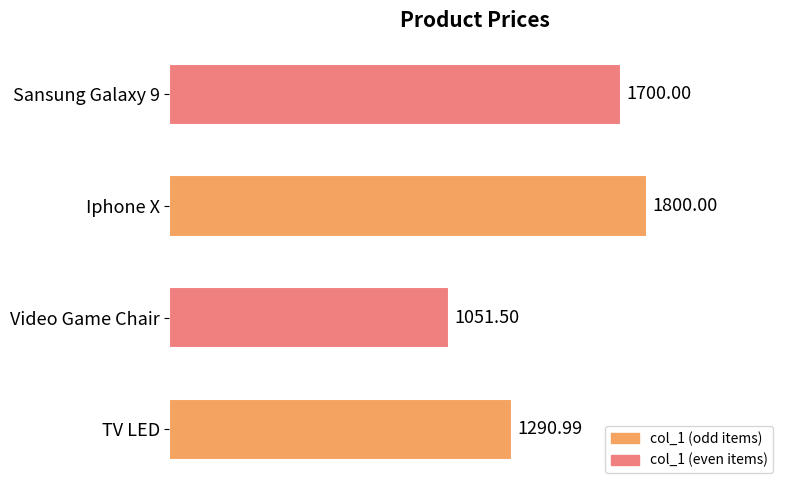

Are the bars grouped side by side (vs. stacked)?

No